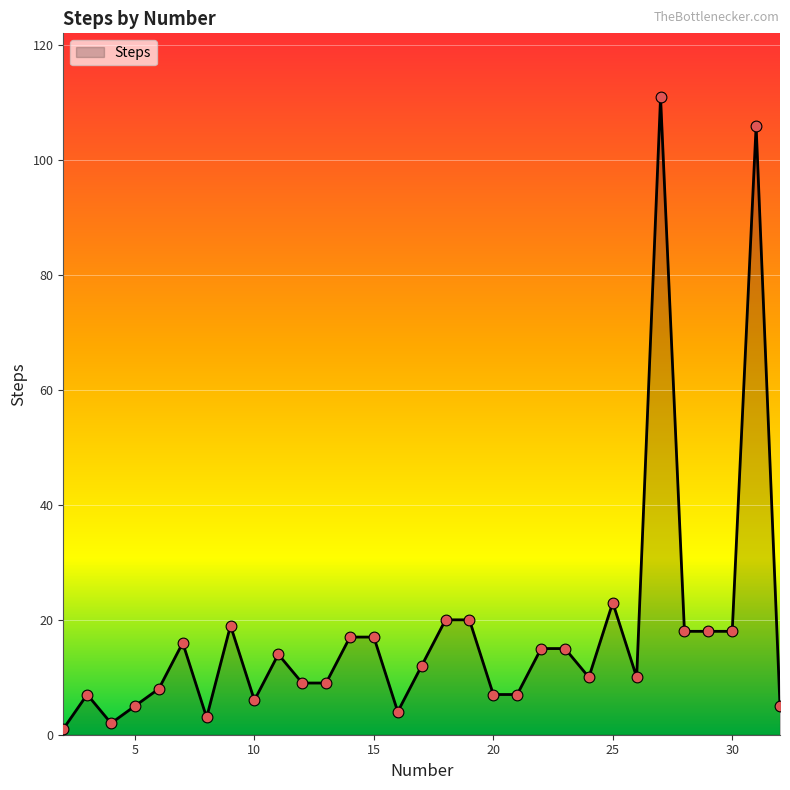

What is the maximum value shown in the chart?

111